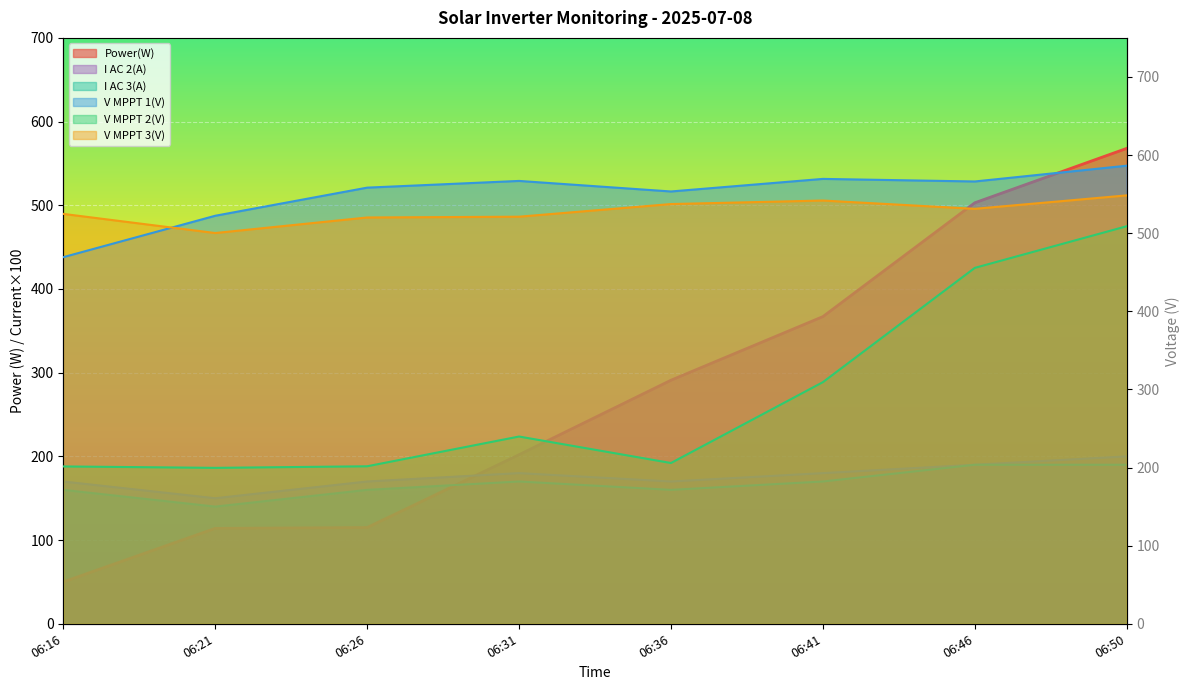

Is the value of Power(W) at 06:36 greater than the value of I AC 2(A) at 06:50?

Yes